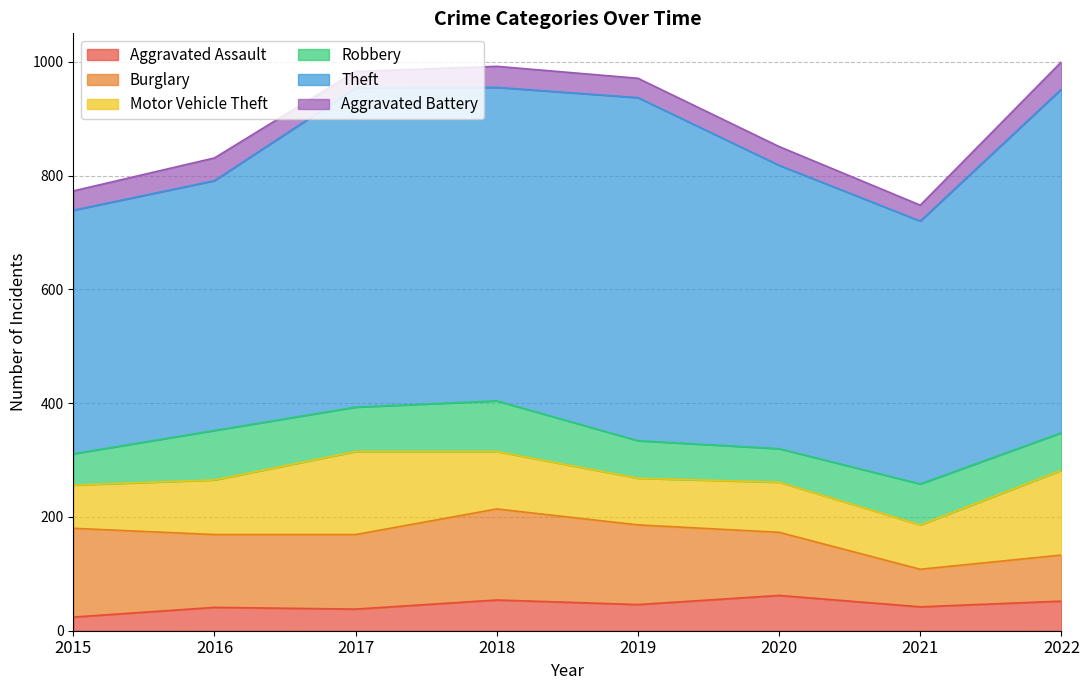

True or false: Burglary and Robbery intersect in this chart.

True